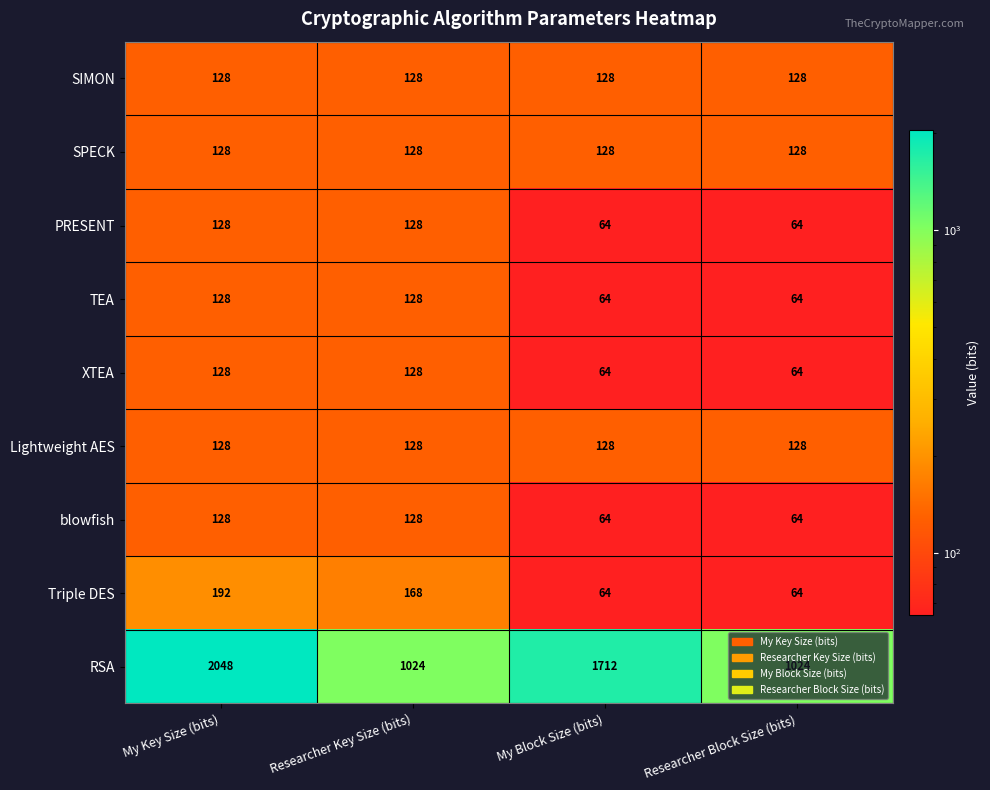

At which category is the sum across all series the highest?

My Key Size (bits)